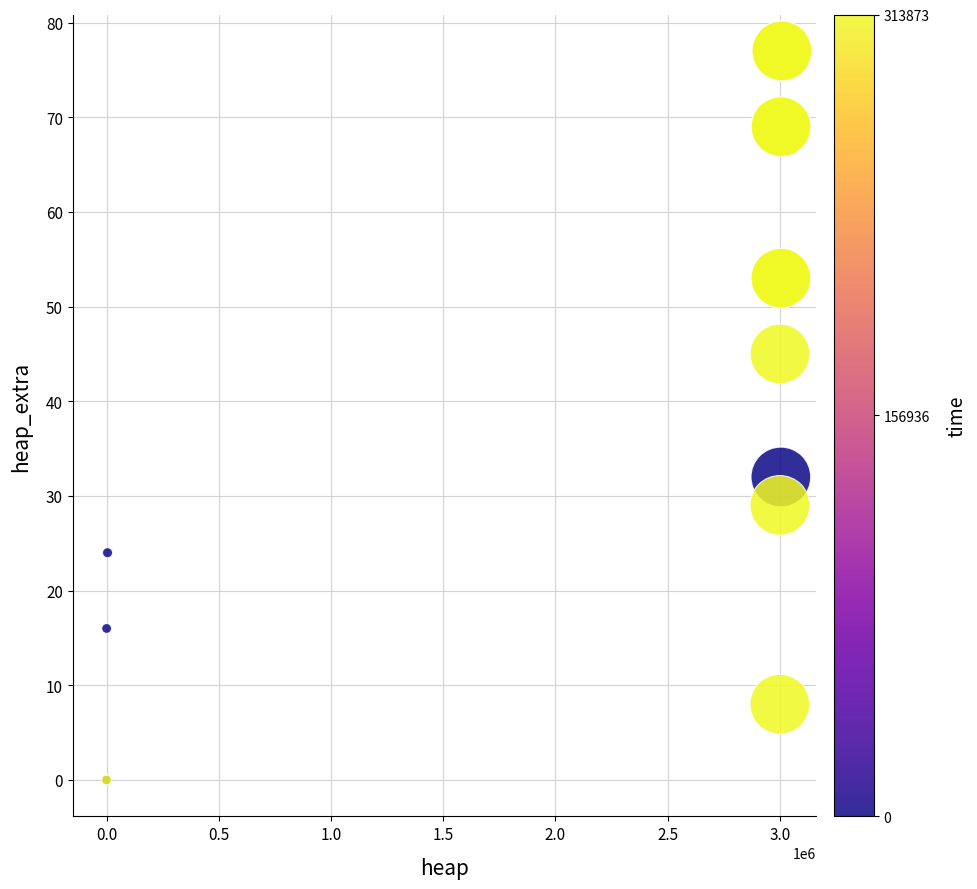

What Y value in the scatter plot is closest to 38?

32